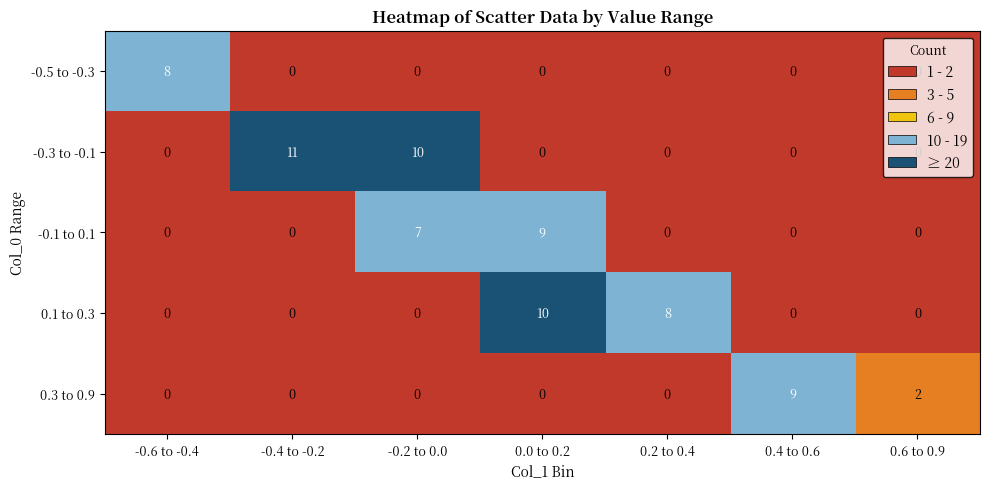

What is the spread (max minus min) of values at -0.4 to -0.2?

11